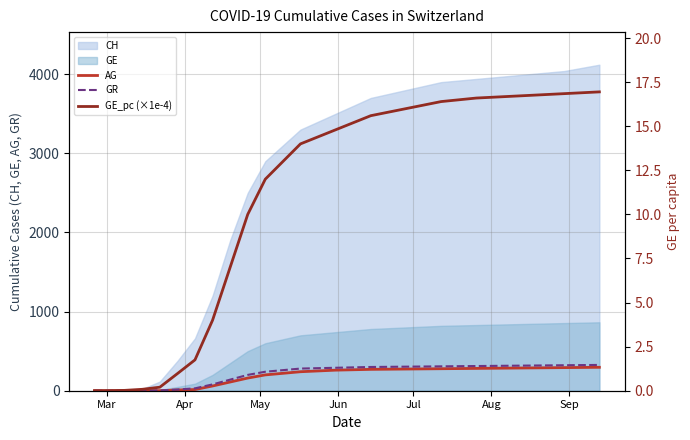

What is the maximum value for GR?

326